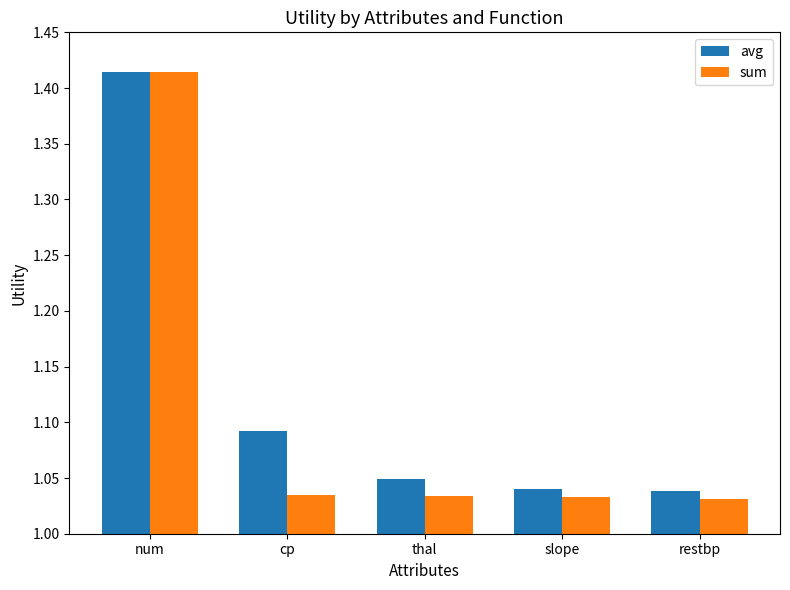

The value of sum at thal is 1.7. True or false?

False